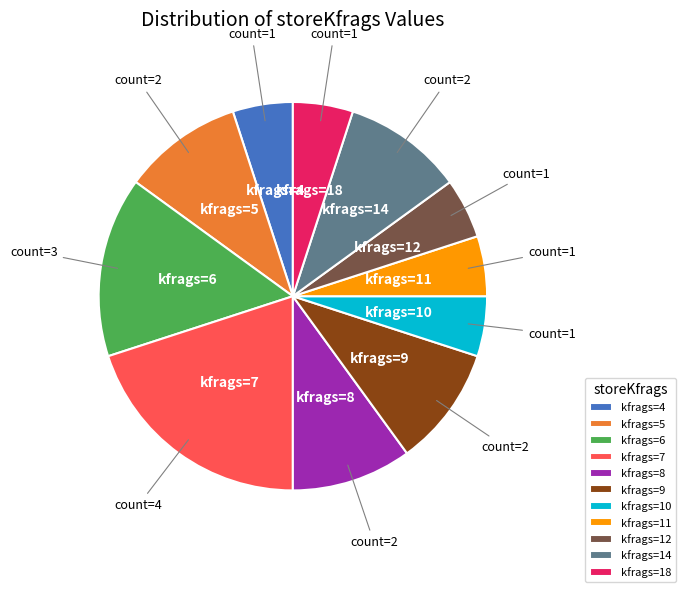

Does any single category account for the majority?

No